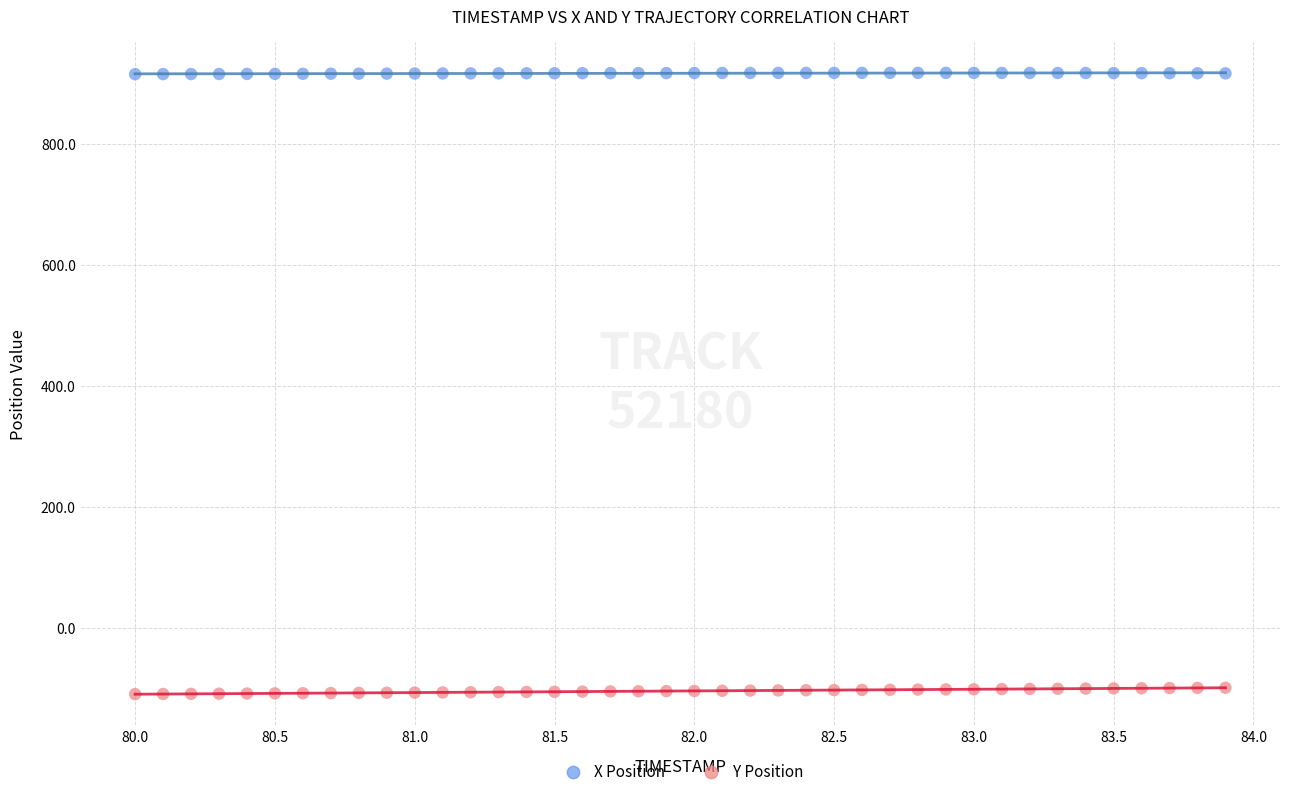

Which series contains the highest Y value?

X Position